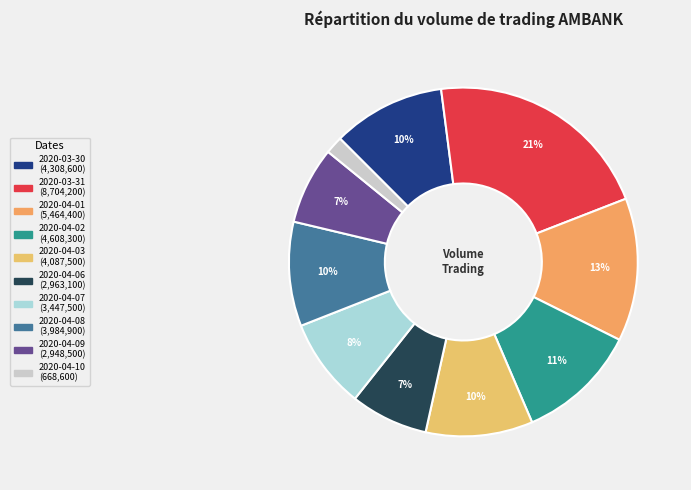

Which has a higher value, 2020-03-30 or 2020-04-02?

2020-04-02